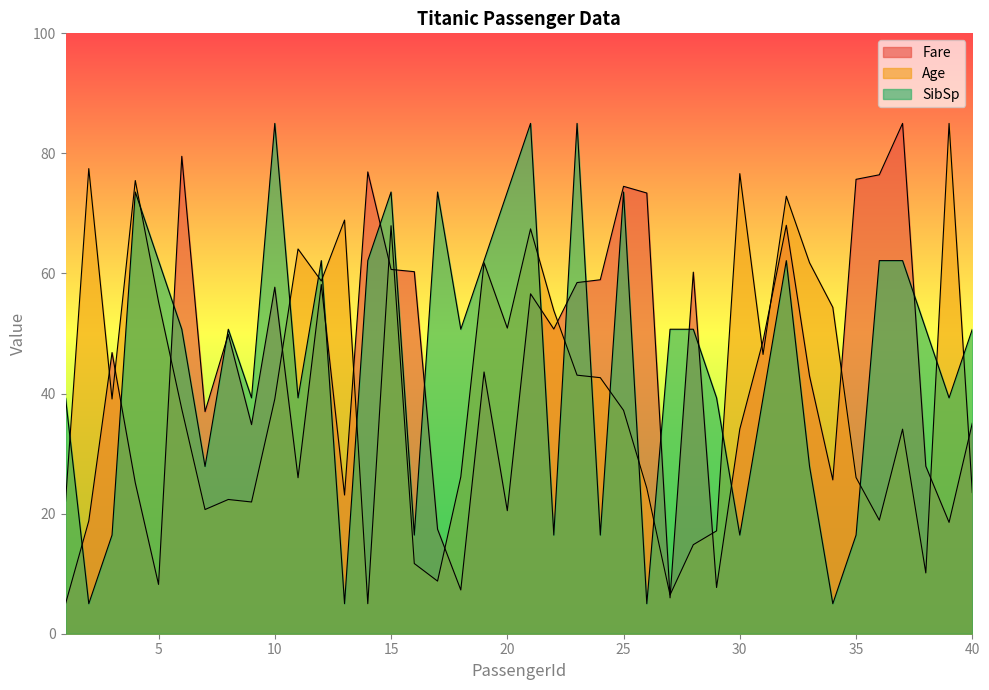

What are all the series names shown in the legend?

Fare, Age, SibSp